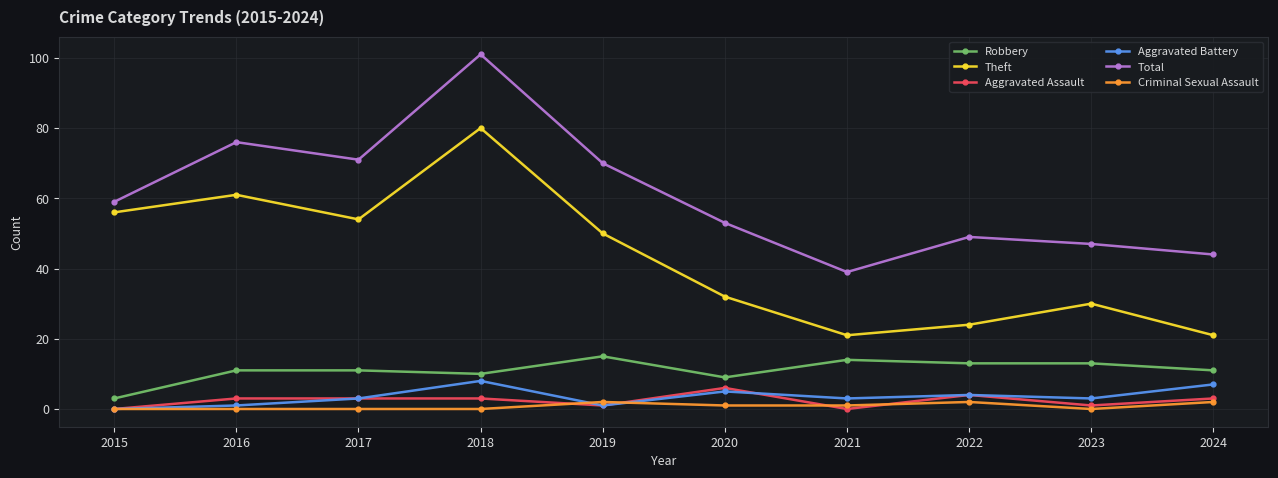

What is the maximum value shown in the chart?

101